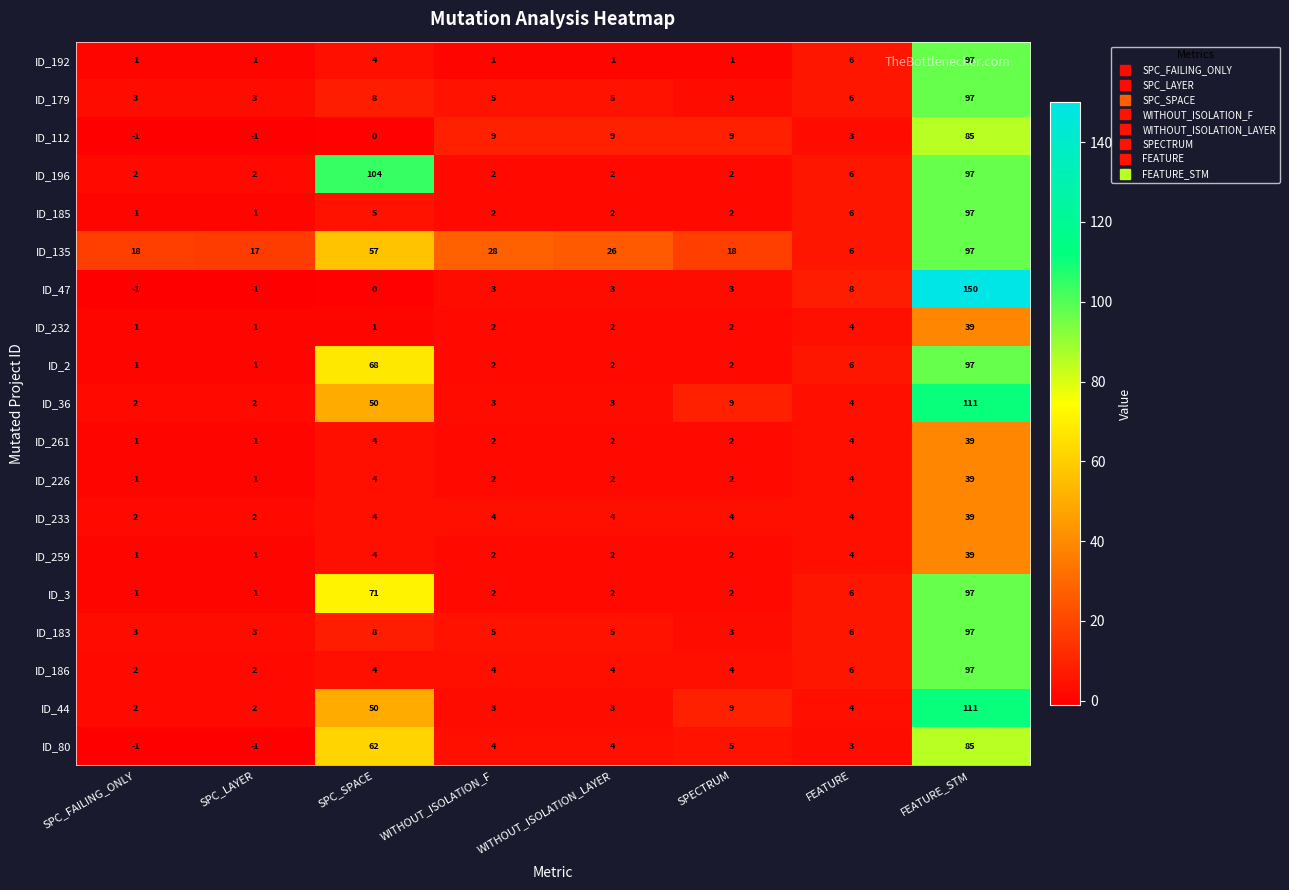

What is the spread (max minus min) of values at FEATURE?

5